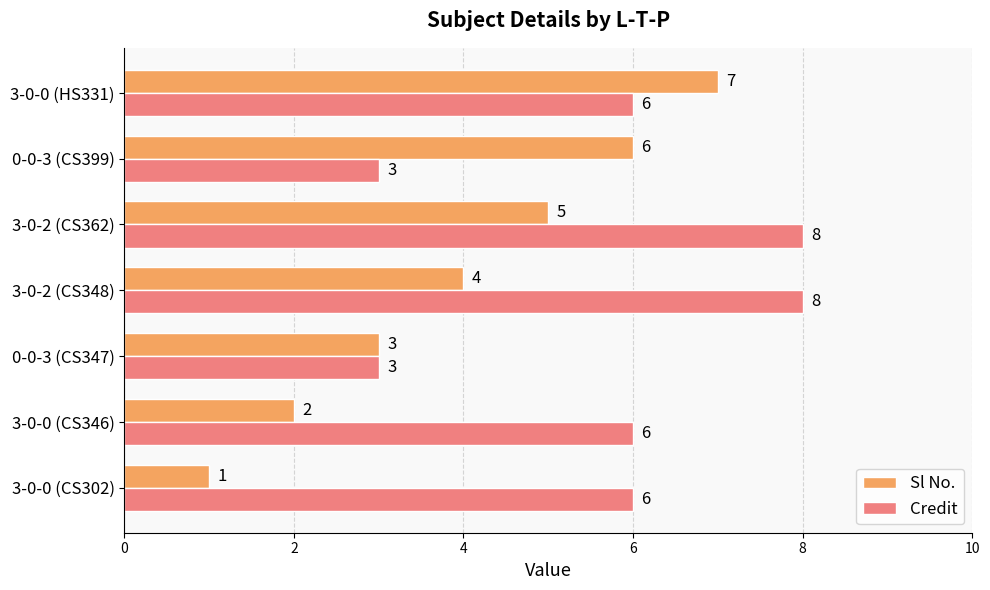

Which series has the largest total across all categories?

Credit